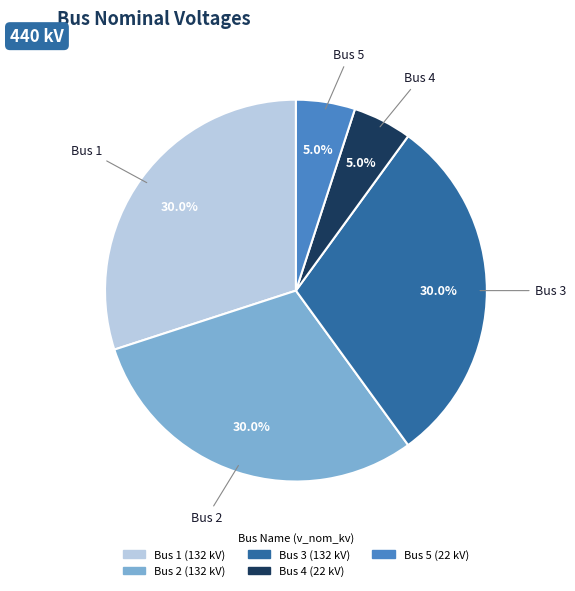

How much of the chart is everything except Bus 4?

95.0%